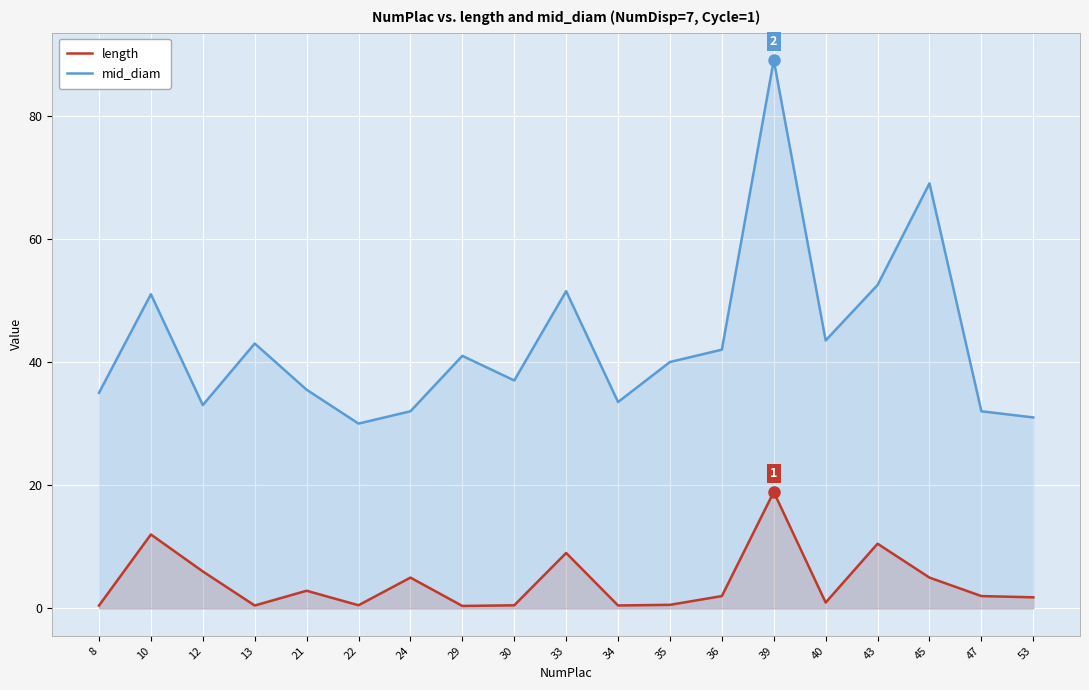

Which category has the lowest value across all series?

29